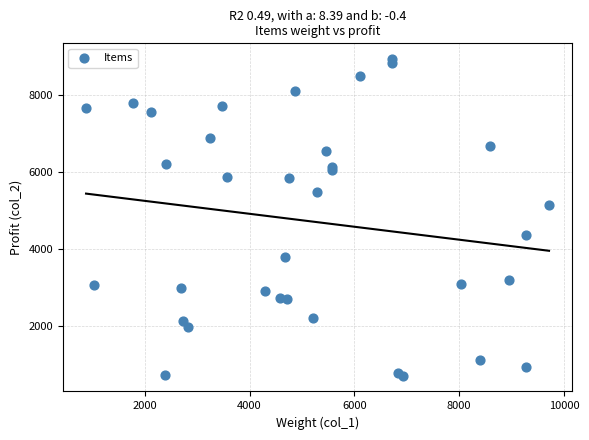

What Y value in the scatter plot is closest to 4821?

5134